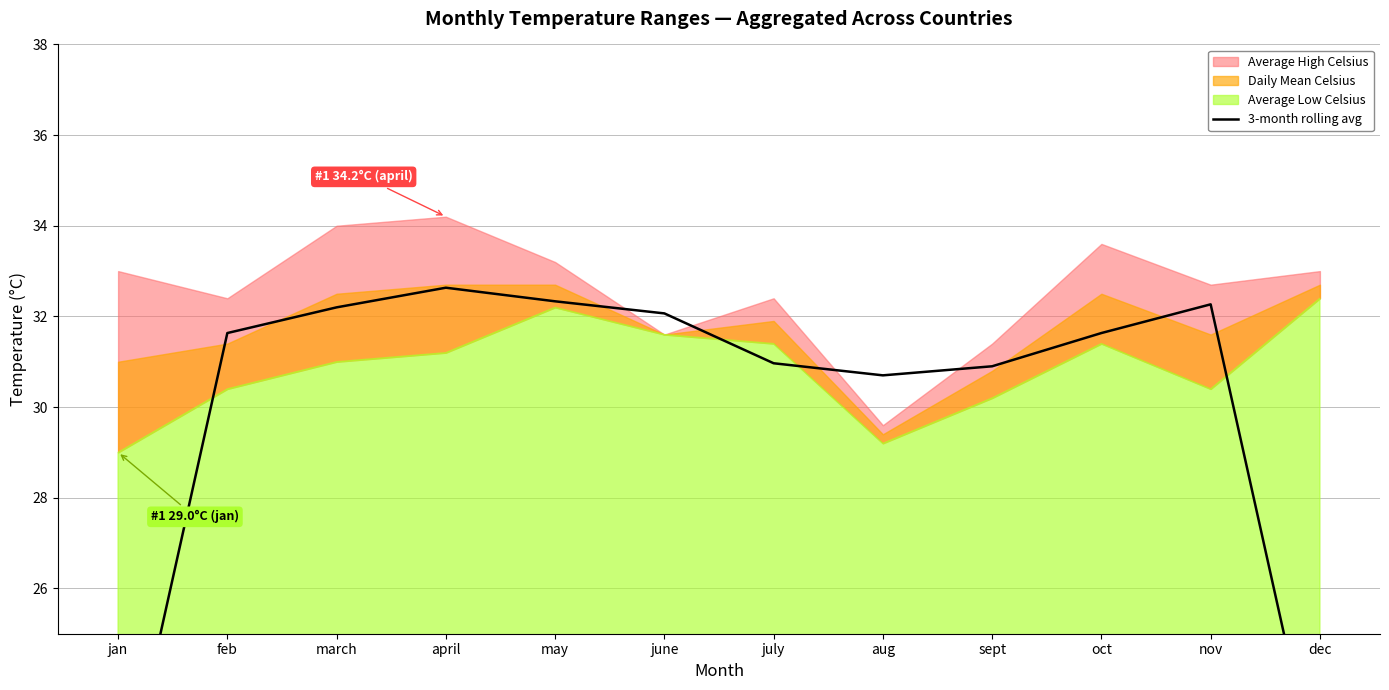

How many data points are less than 31?

5